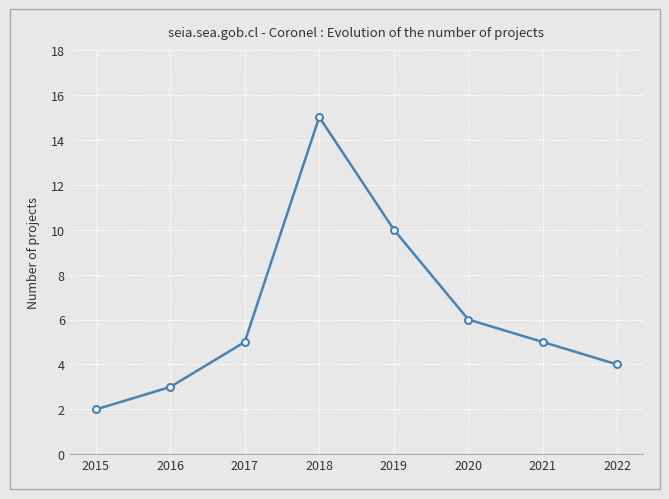

How many lines are shown in the chart?

1